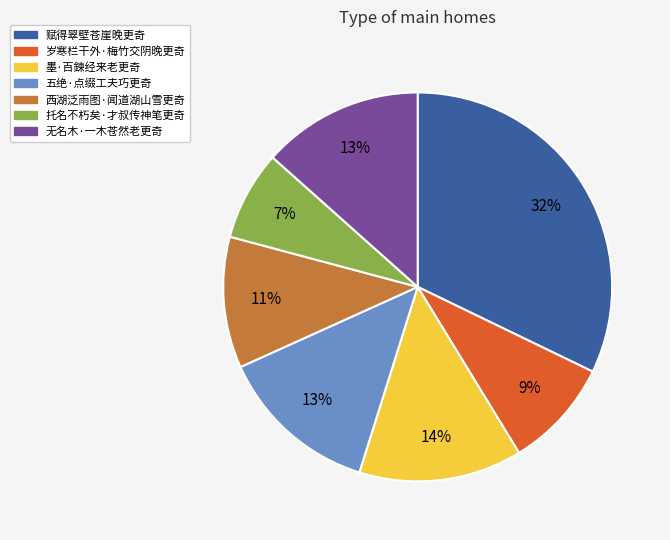

What is the smallest slice in the pie chart?

托名不朽矣·才叔传神笔更奇